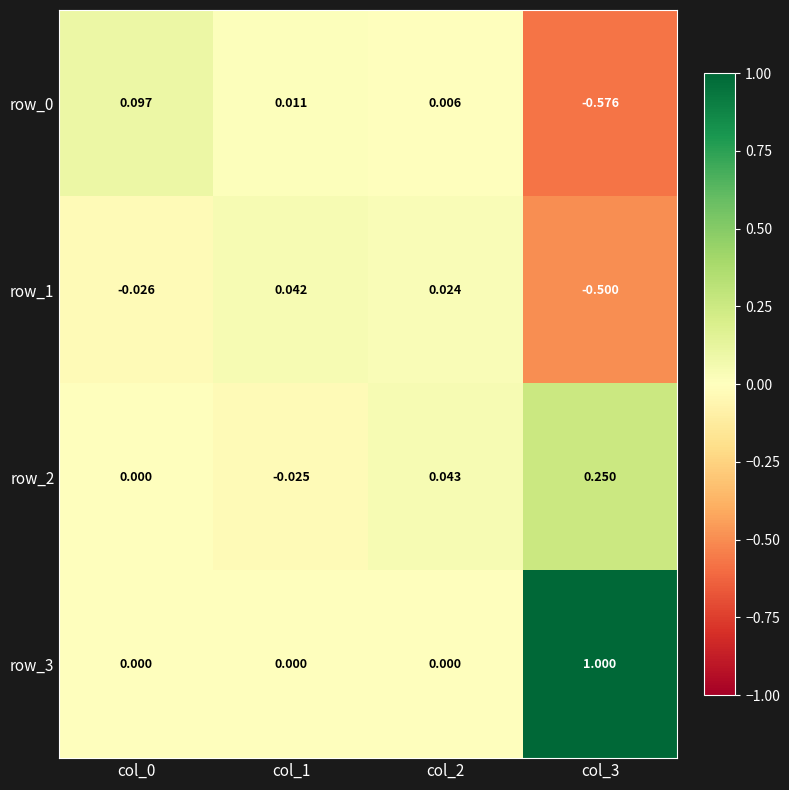

Is the value of row_3 at col_3 greater than the value of row_2 at col_0?

Yes